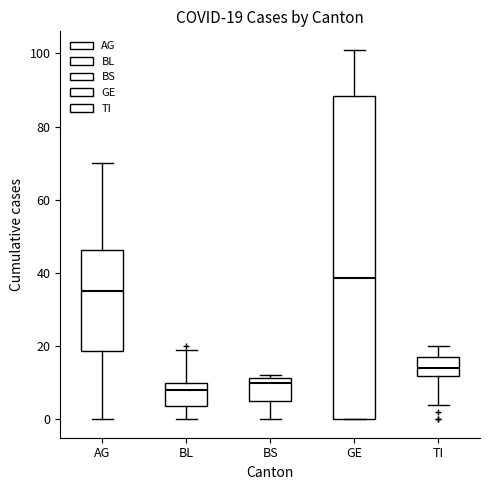

Which box's median line is the highest?

GE